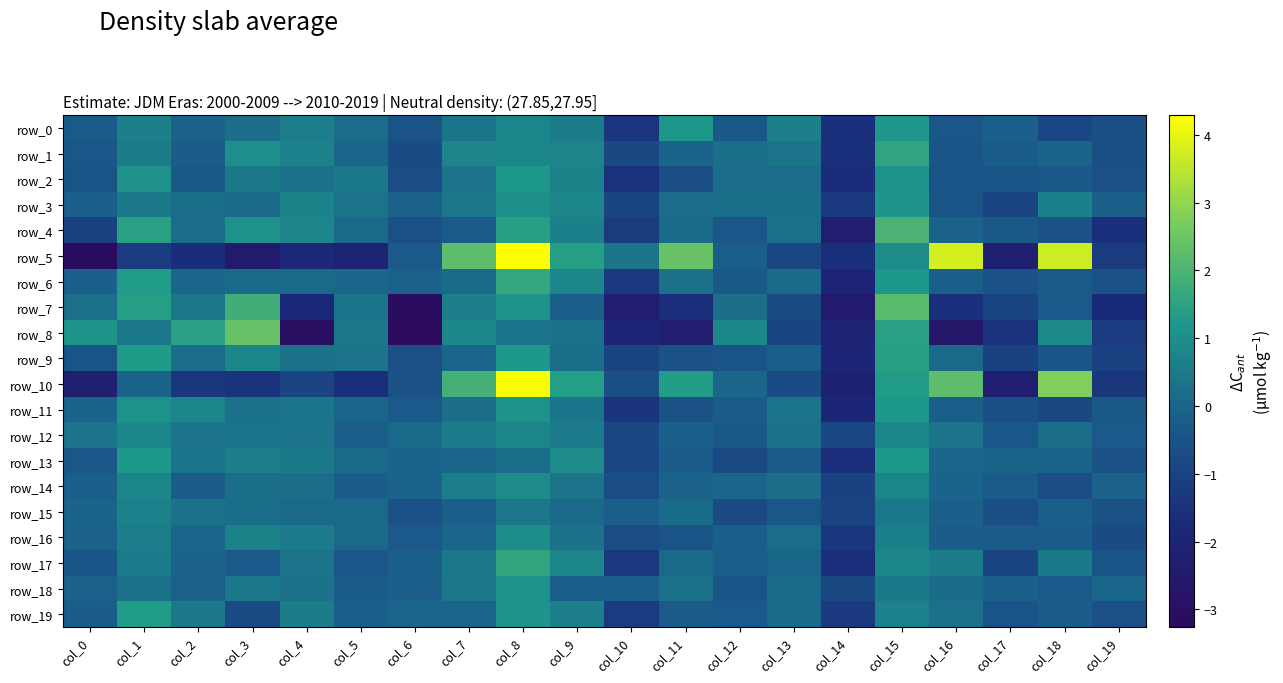

Rank the series at col_14 from highest to lowest value.

row_18, row_12, row_15, row_14, row_3, row_19, row_16, row_1, row_0, row_5, row_17, row_13, row_2, row_11, row_9, row_6, row_8, row_10, row_4, row_7